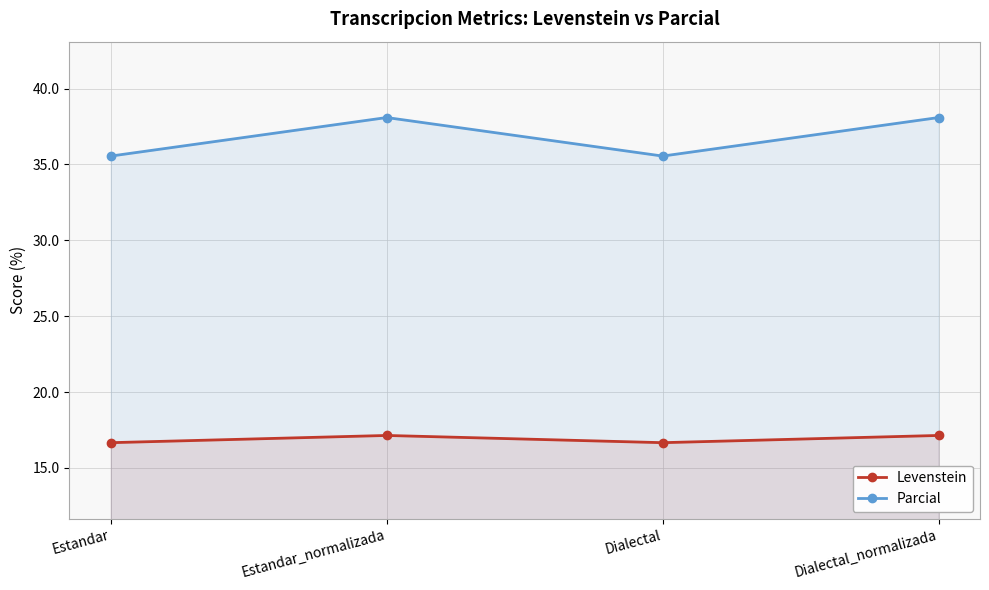

At which label is Levenstein closest to 16?

Estandar